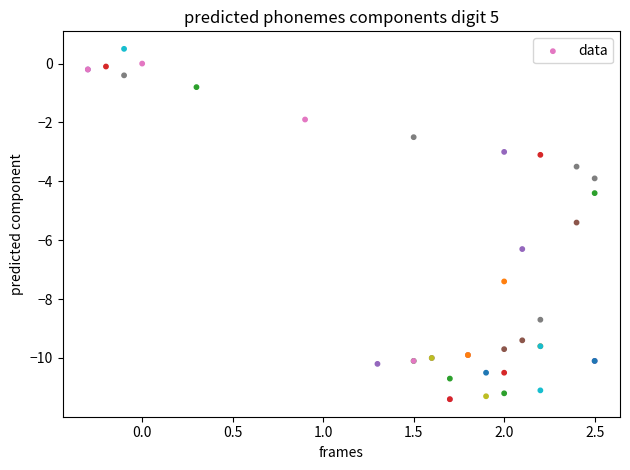

What Y value in the scatter plot is closest to -5?

-5.4